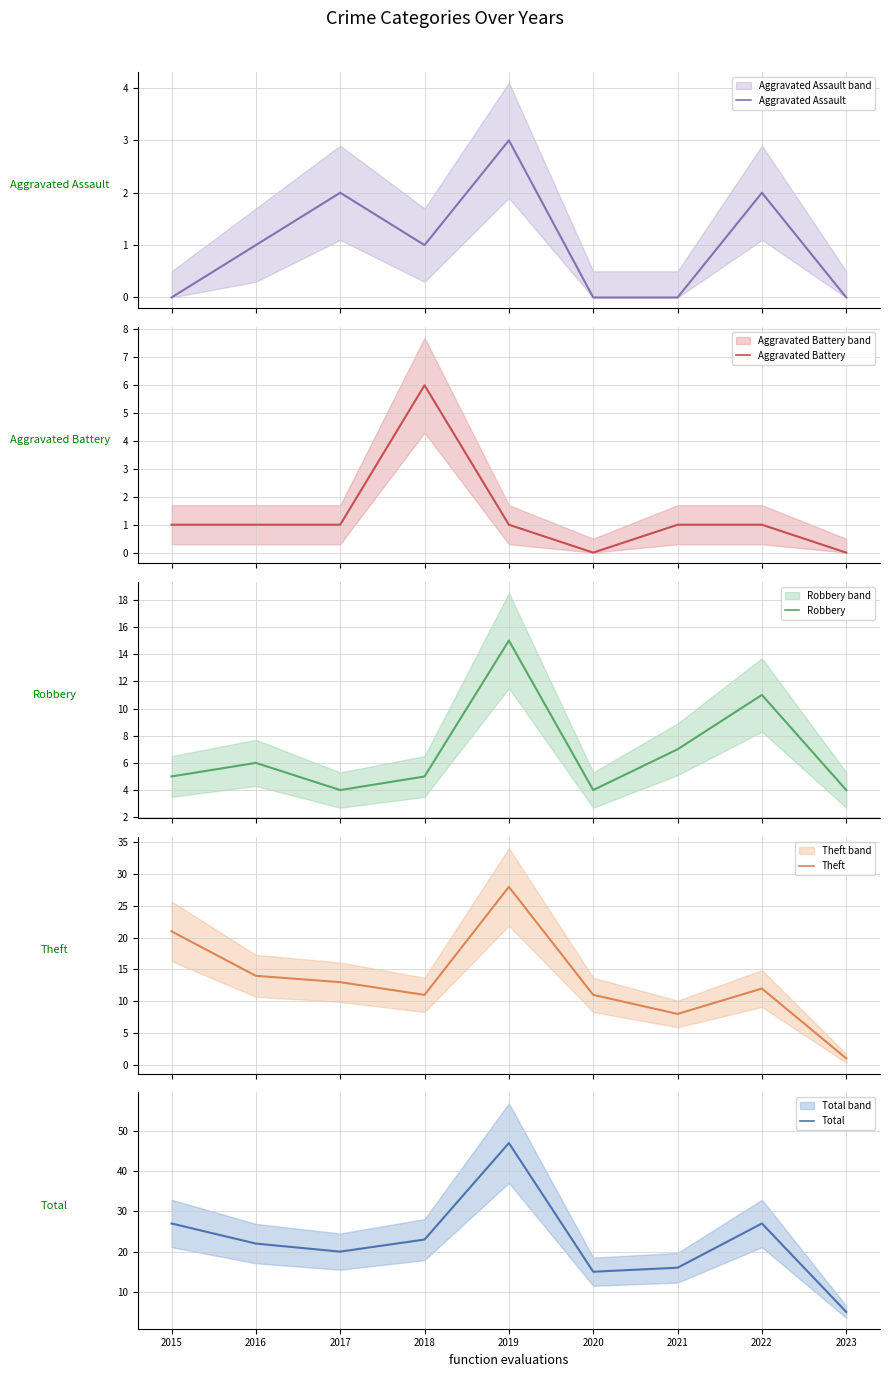

What is the value of the Aggravated Battery point at the 2nd from the left?

1